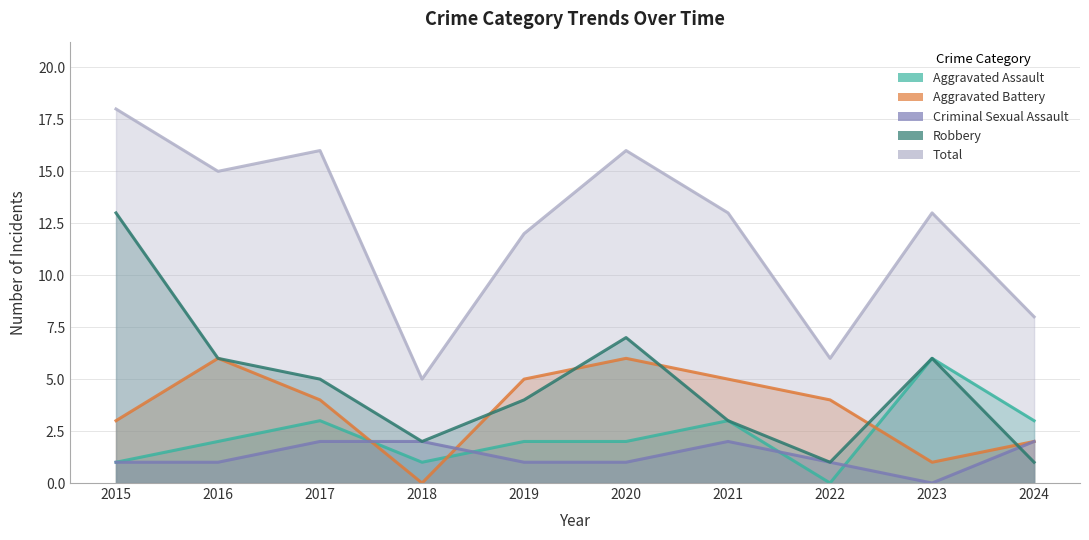

Is it true that Total equals 16 at 2017?

True